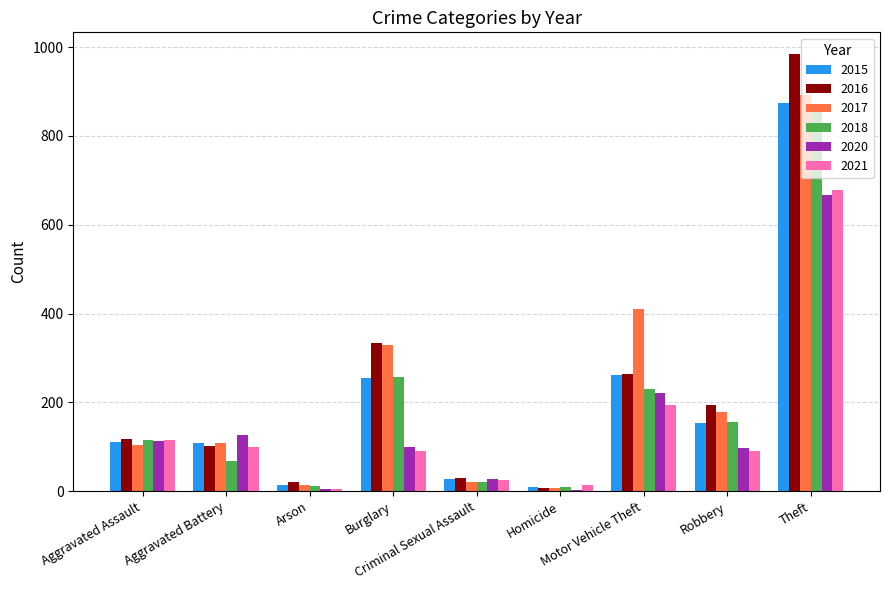

How many distinct data groups are displayed?

6